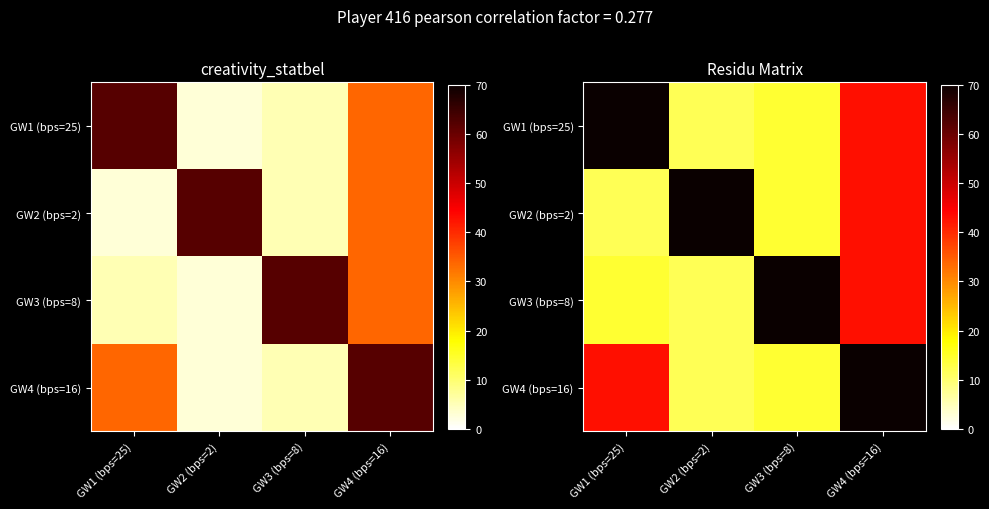

What is the difference between the GW3 (bps=8) values at GW1 (bps=25) and GW4 (bps=16)?

28.6